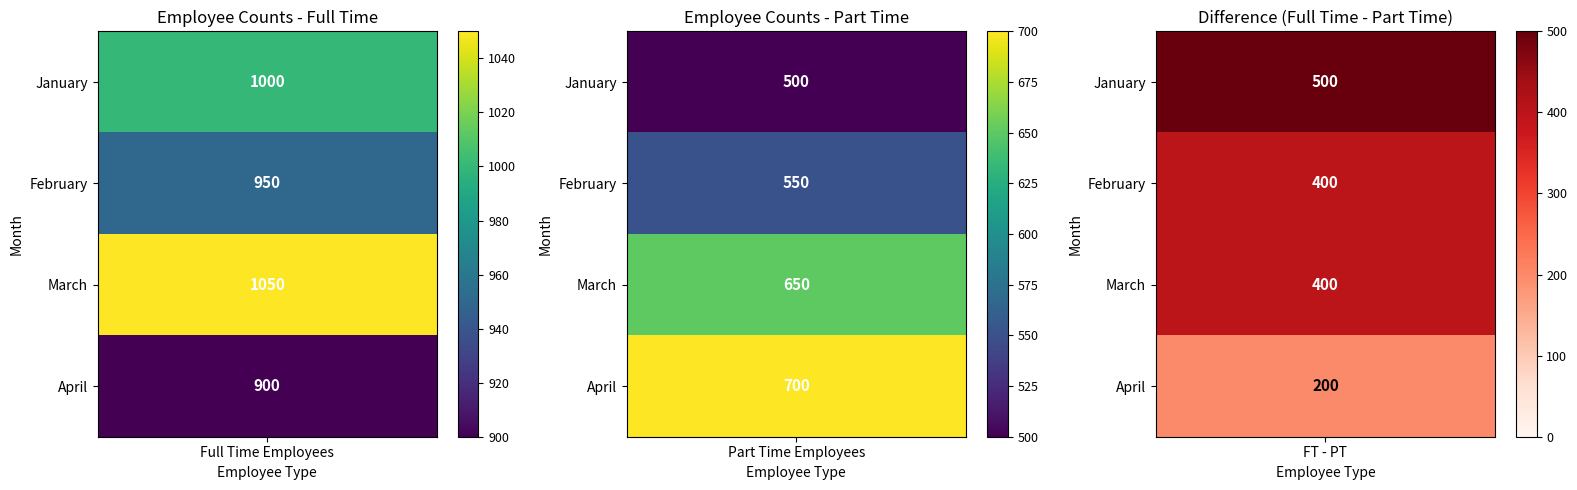

At how many categories does at least one series exceed 1046?

1